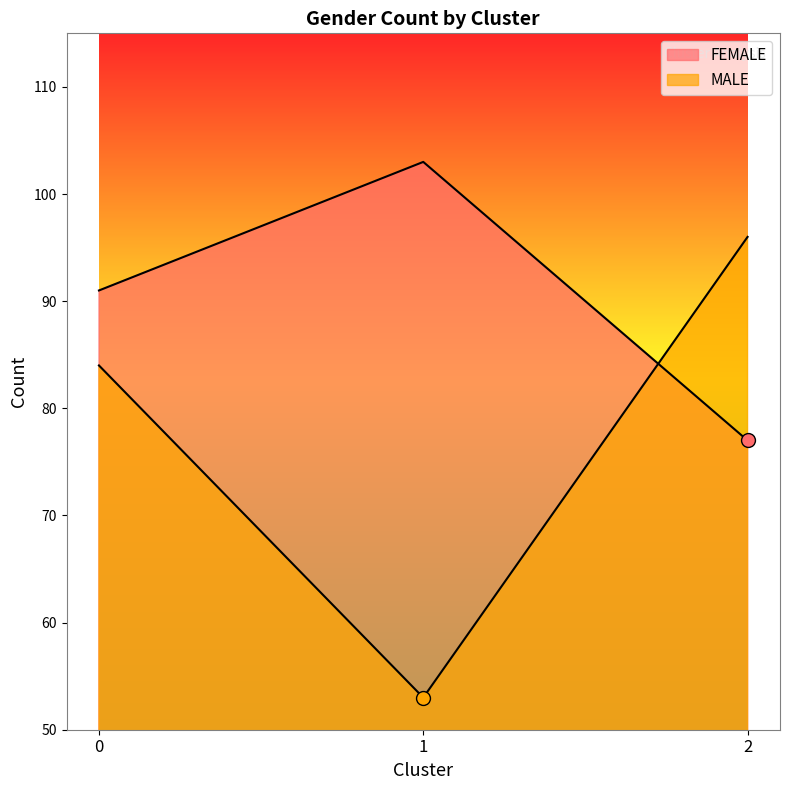

Reading left to right, what are all the values shown in this chart?

FEMALE: 91	103	77
MALE: 84	53	96